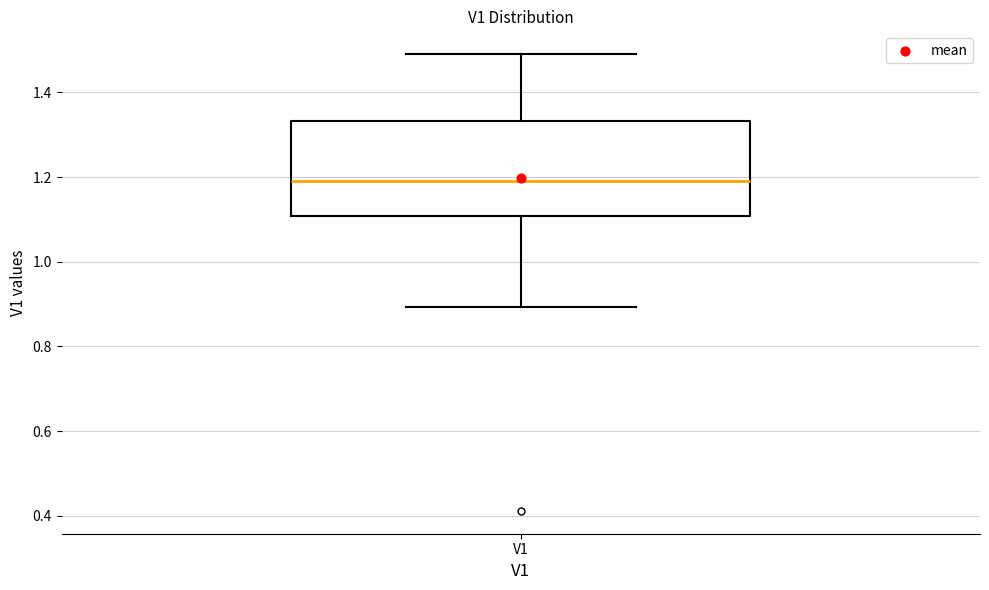

Where is the upper edge of the box for V1 on the y-axis? The values are not printed on the chart, so give them approximately, as read against the axis.

1.34